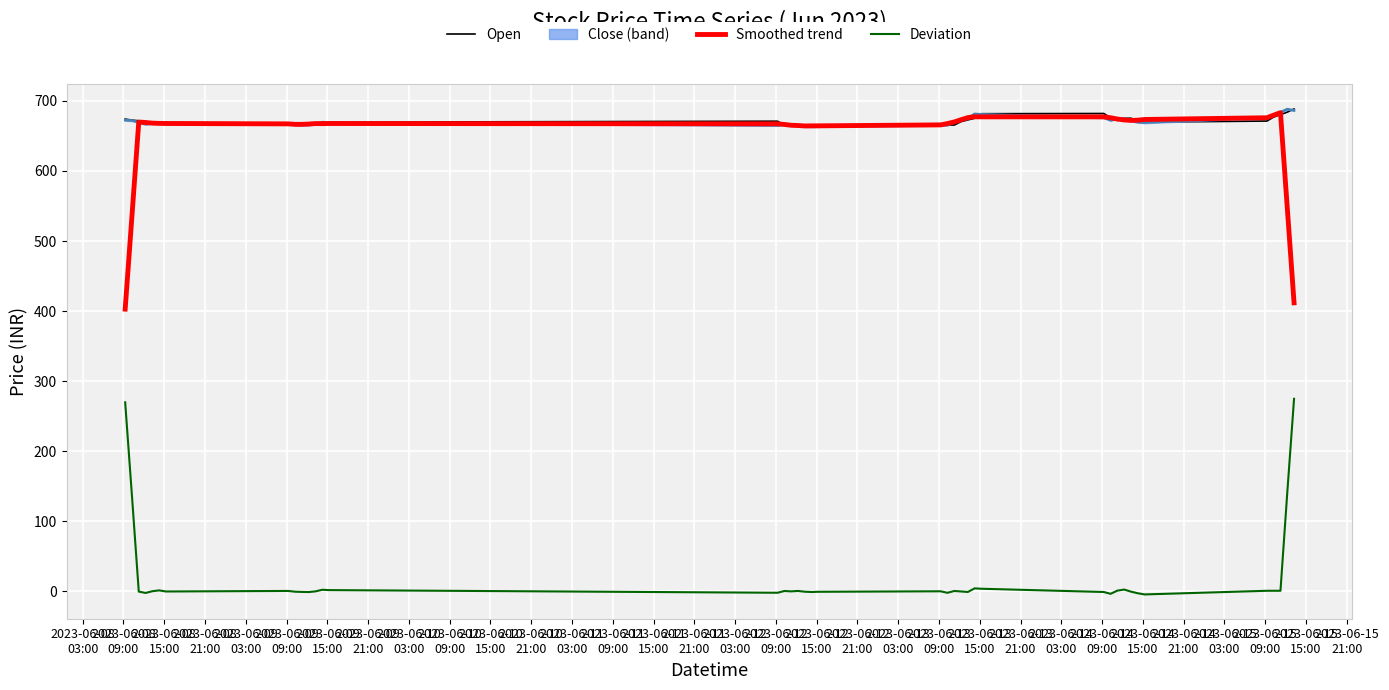

True or false: Deviation and Open cross at least once.

False